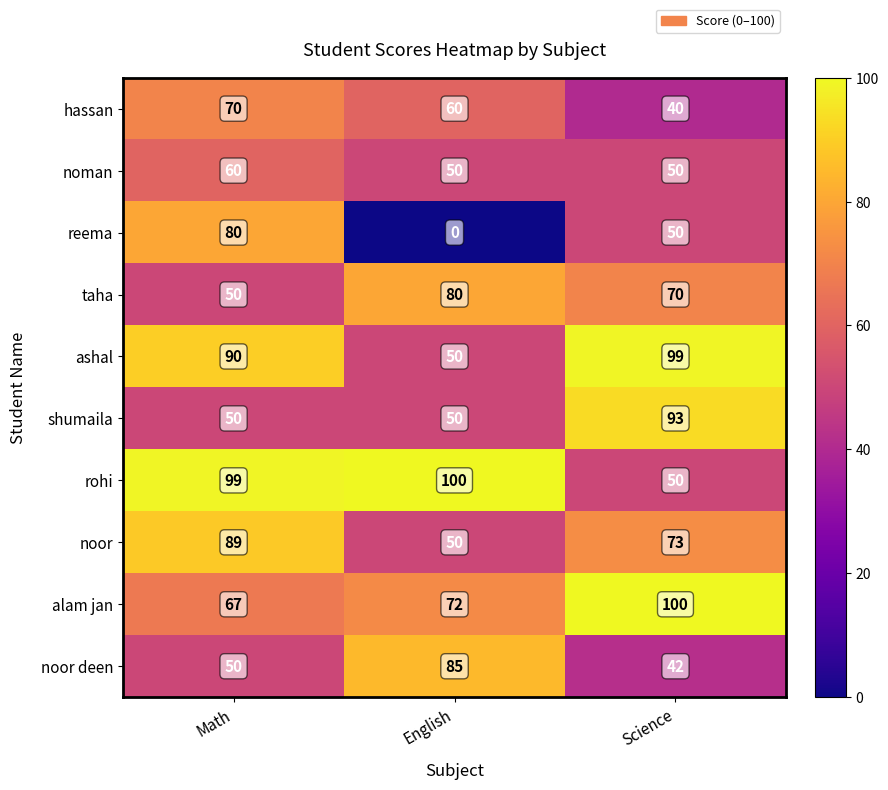

Between Math and English, which series saw the biggest shift?

reema